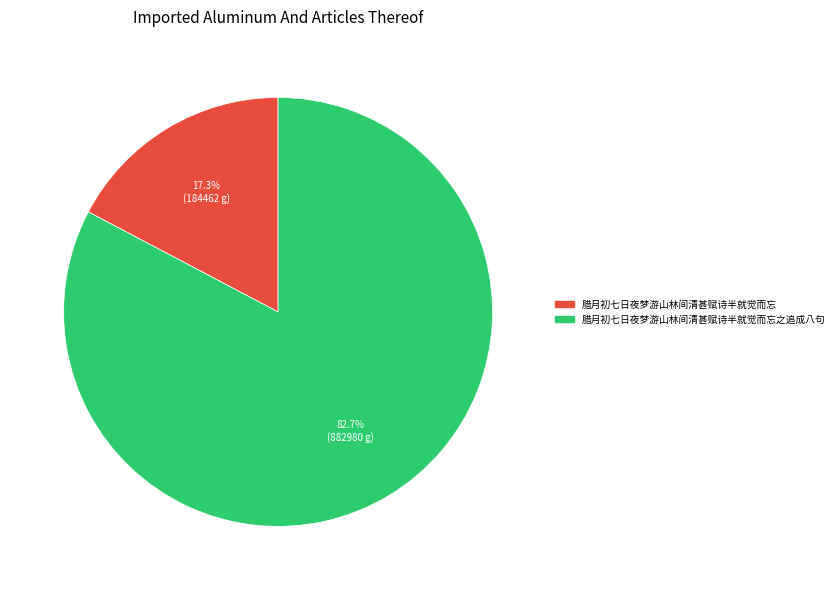

Does any single category account for the majority?

Yes